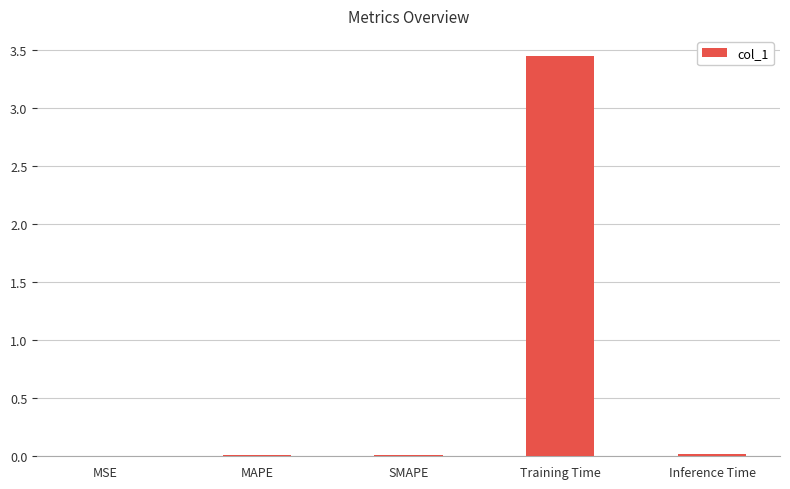

Is it true that the value at Inference Time is 0.0?

True